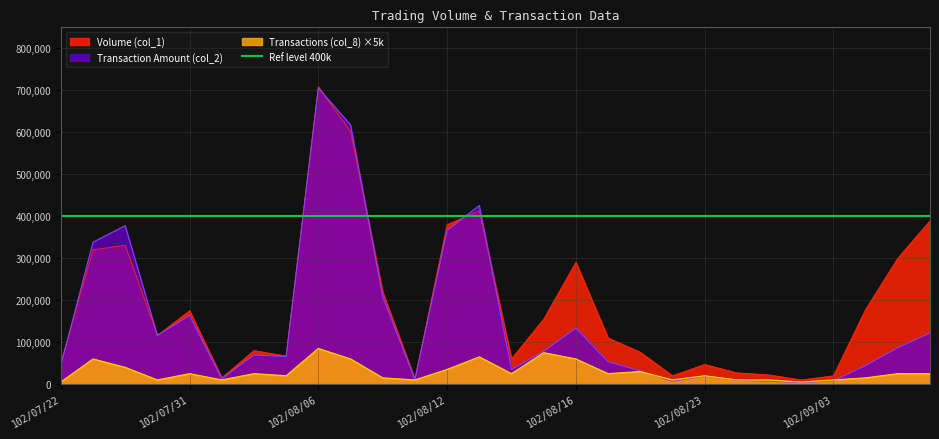

Does the chart display data point markers on the line(s)?

No